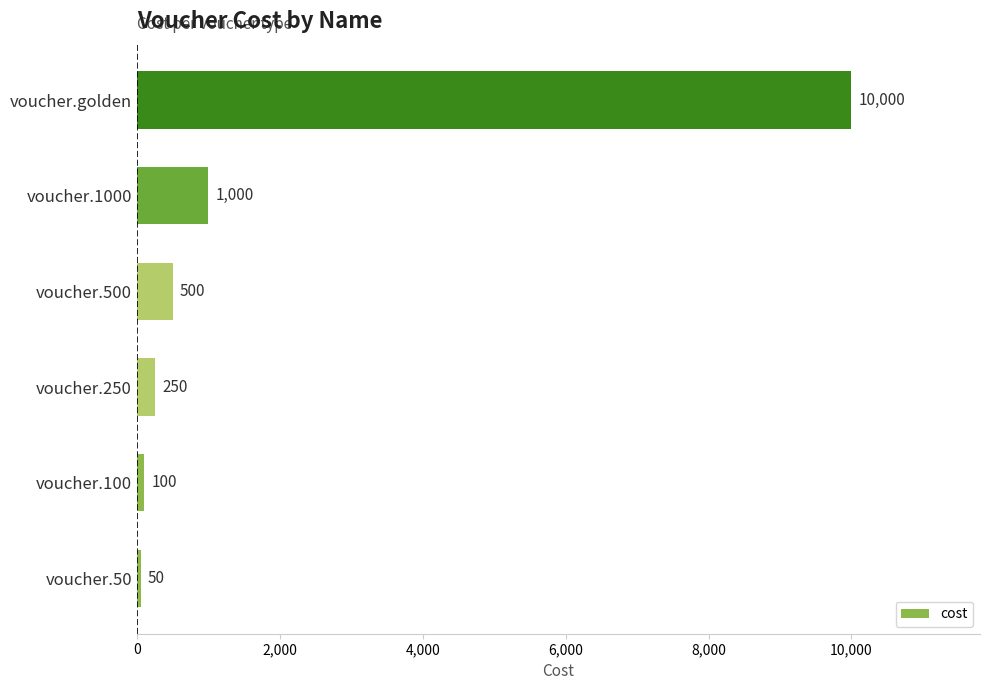

The value at voucher.100 is 100. True or false?

True